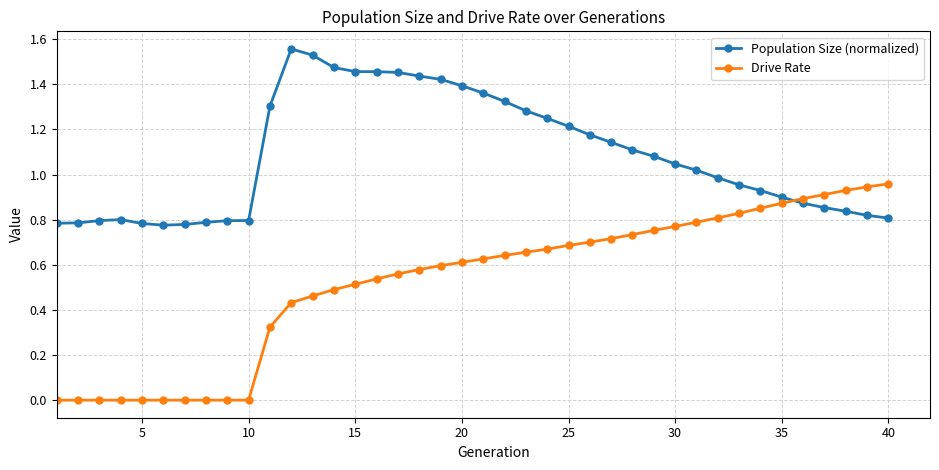

Rank the series by their average value, from lowest to highest.

Drive Rate, Population Size (normalized)